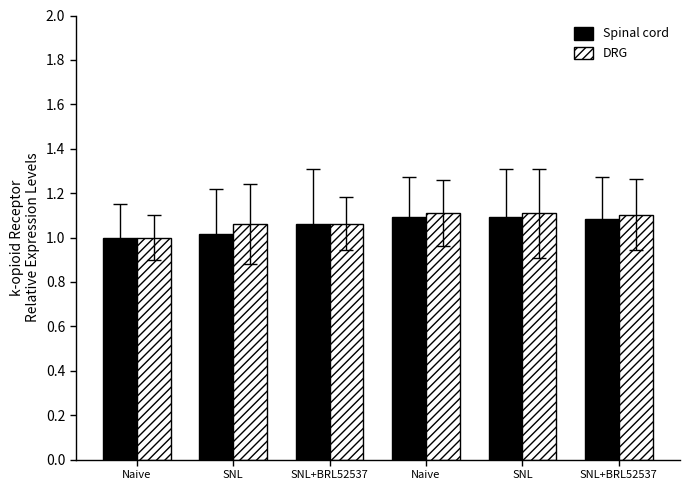

Reading left to right, what are all the values shown in this chart?

Spinal cord: Naive=1.0	SNL=1.0	SNL+BRL52537=1.1	Naive=1.1	SNL=1.1	SNL+BRL52537=1.1
DRG: Naive=1.0	SNL=1.1	SNL+BRL52537=1.1	Naive=1.1	SNL=1.1	SNL+BRL52537=1.1